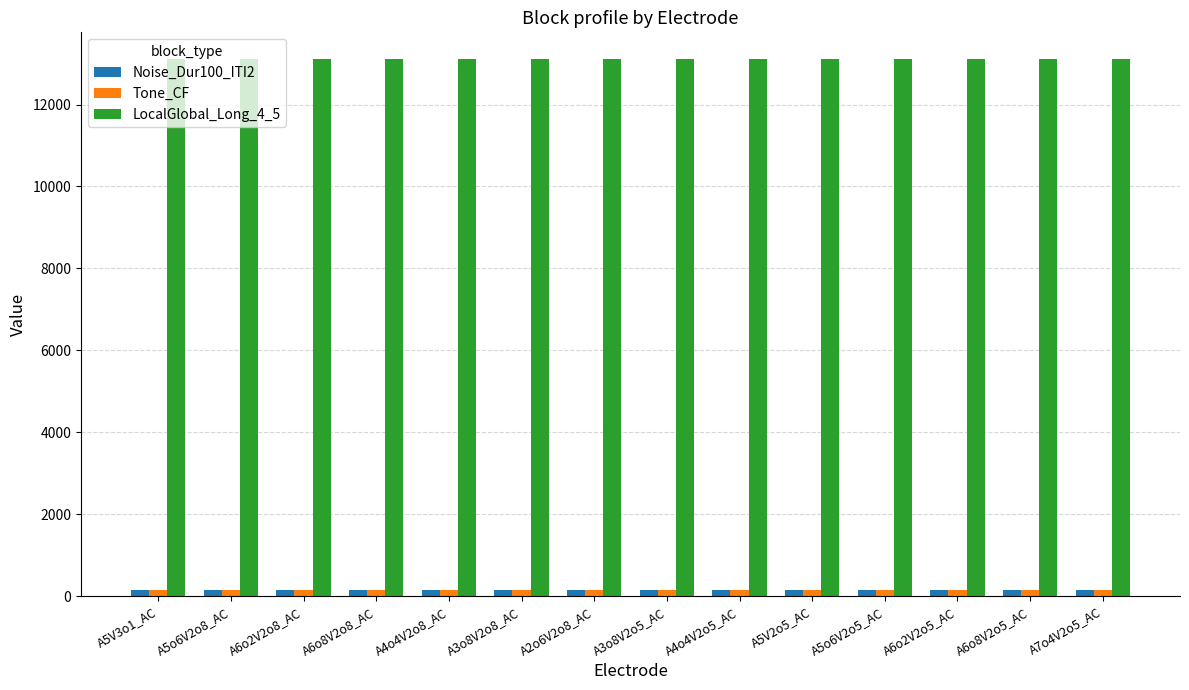

What is the average value of the Noise_Dur100_ITI2 series?

154